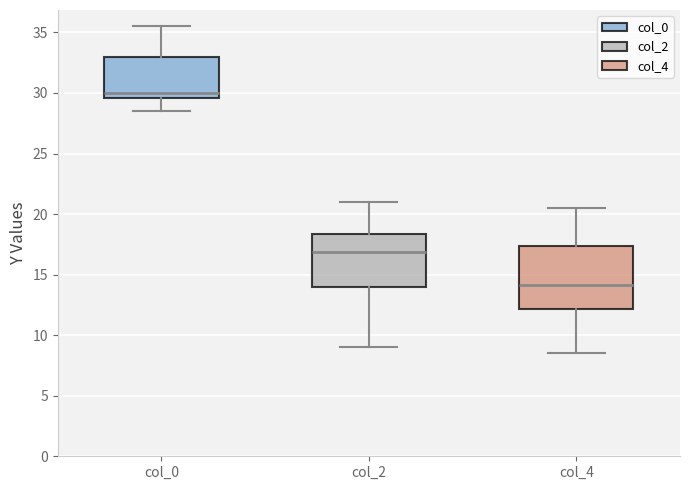

Where is the upper edge of the box for col_0 on the y-axis? The values are not printed on the chart, so give them approximately, as read against the axis.

33.0